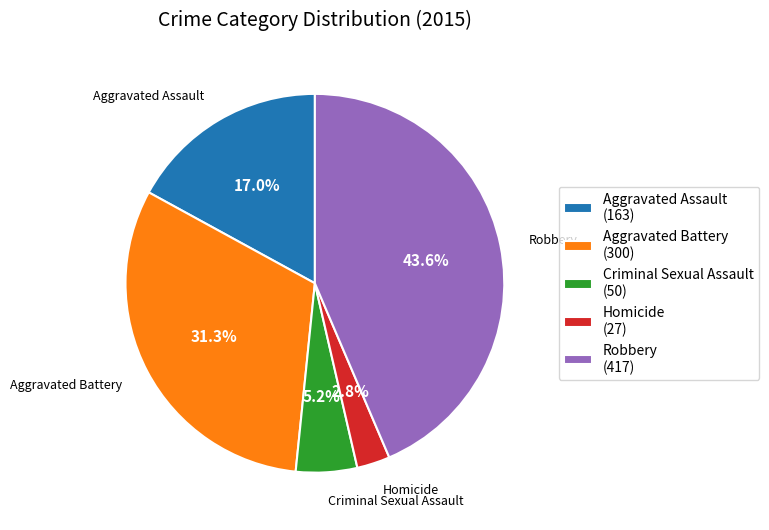

To the nearest percent, what percentage of the pie is Aggravated Battery?

31%